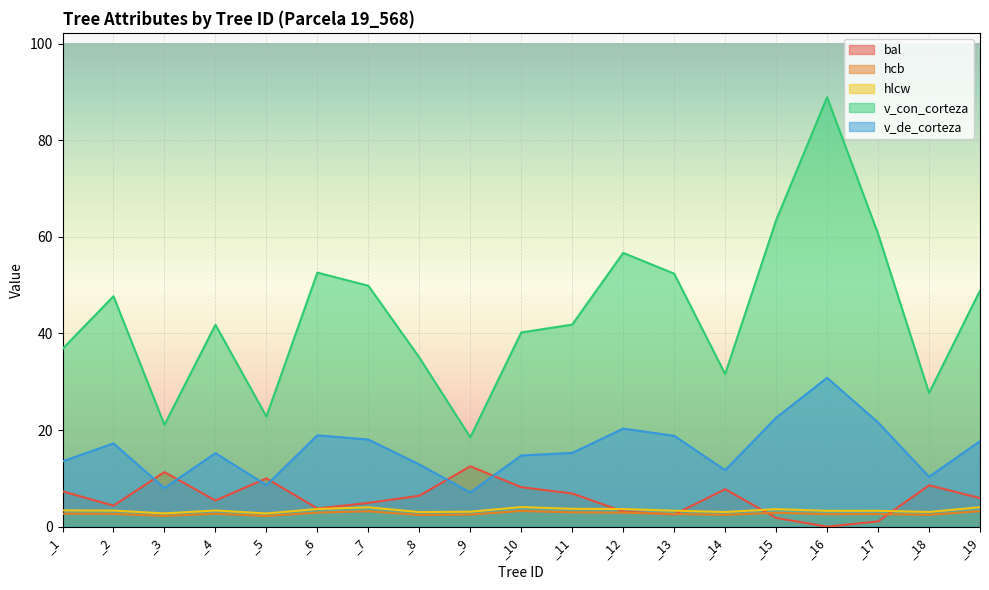

Which series has the largest range (max minus min)?

v_con_corteza